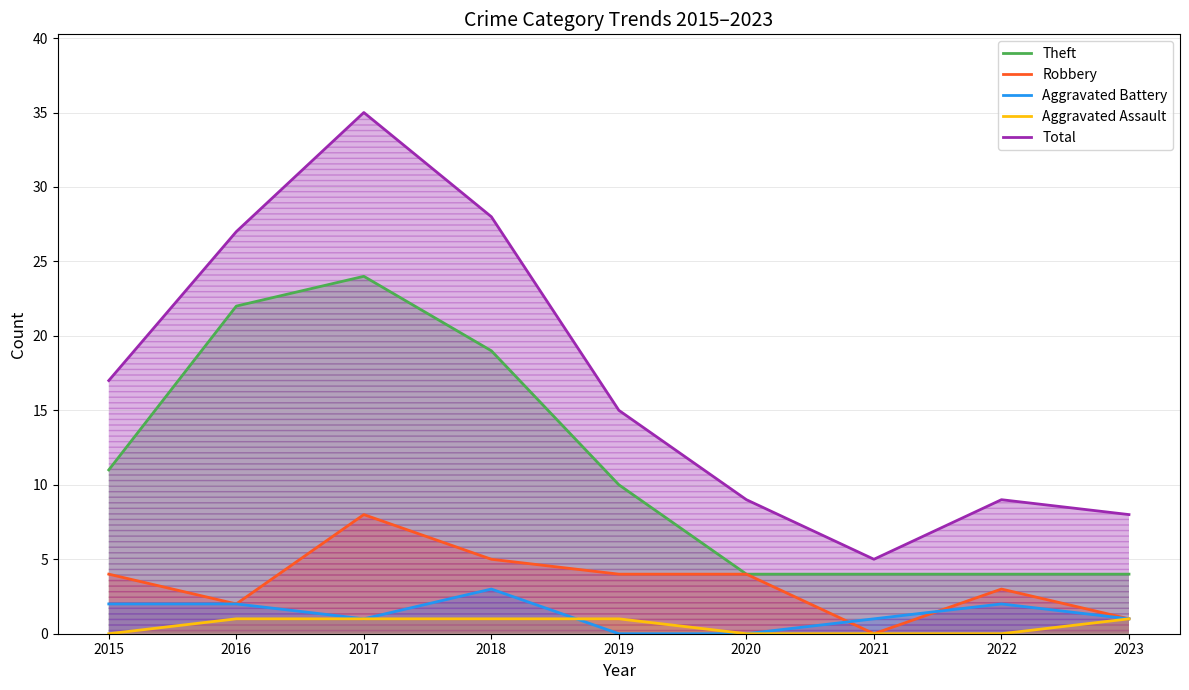

True or false: Aggravated Assault has more than 1 interior local peaks.

False